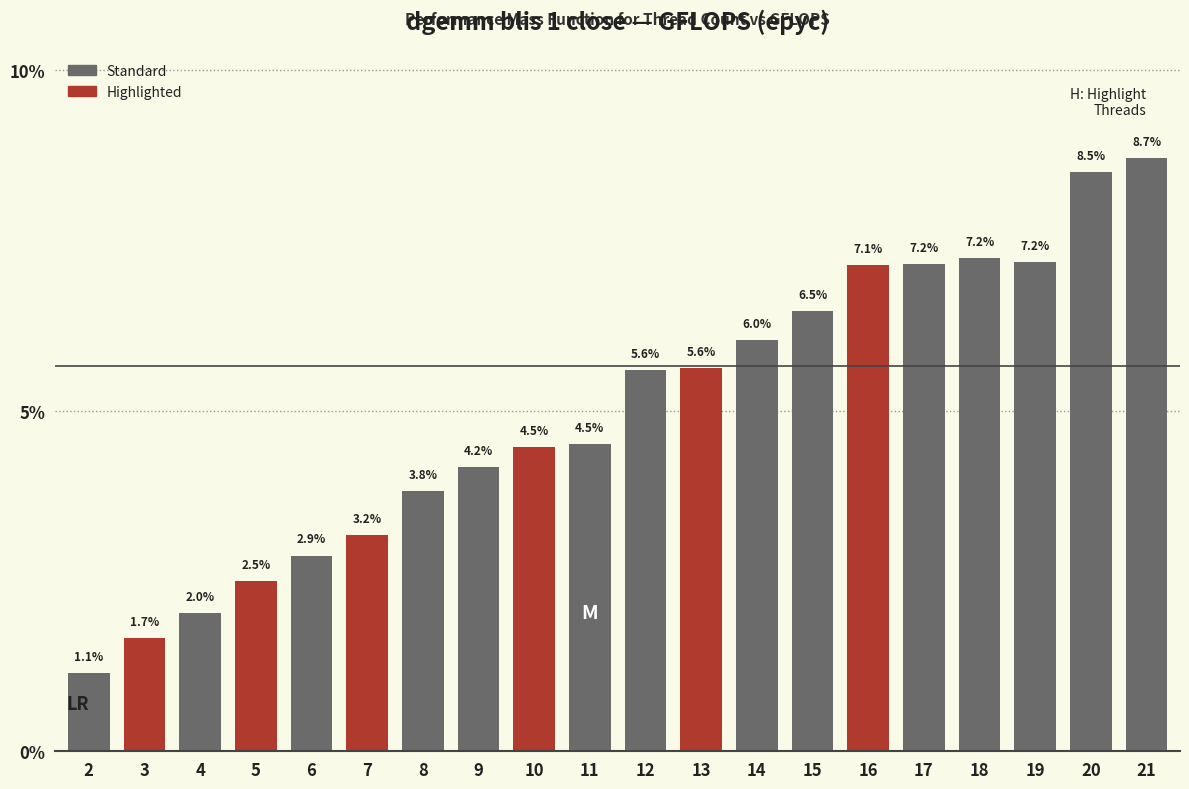

Reading right to left, list all the values displayed in this chart.

8.7	8.5	7.2	7.2	7.2	7.1	6.5	6.0	5.6	5.6	4.5	4.5	4.2	3.8	3.2	2.9	2.5	2.0	1.7	1.1